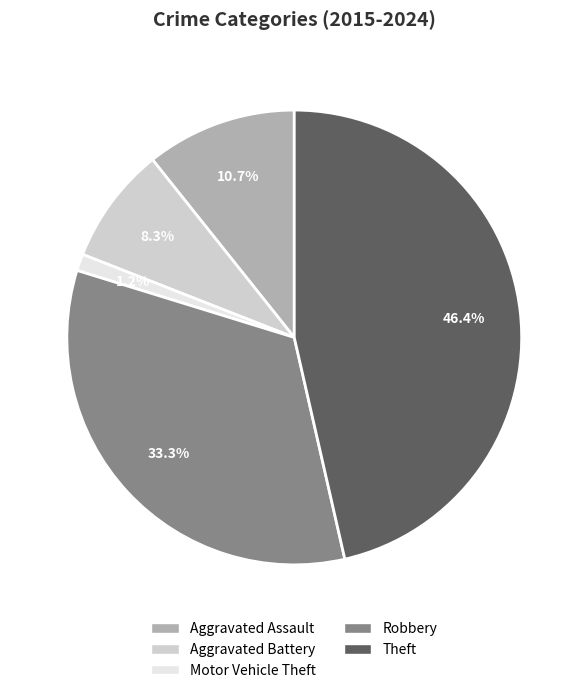

What is the smallest slice in the pie chart?

Motor Vehicle Theft